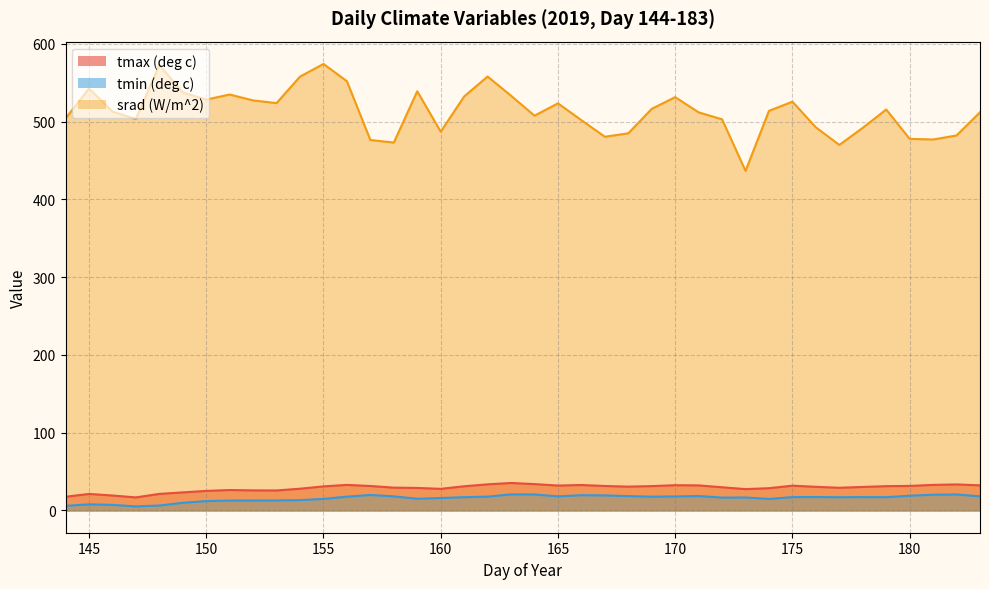

What is the value of the tmax (deg c) point at the 39th from the left?

33.4